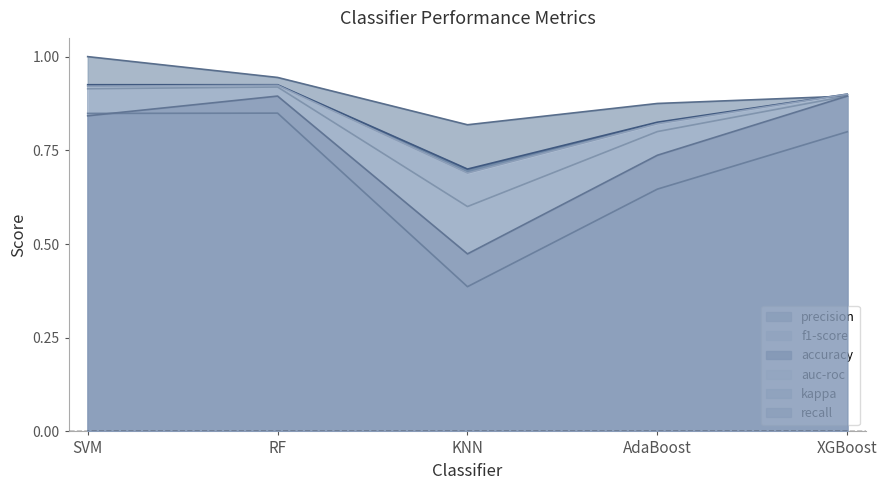

True or false: recall has a value of 0.2 at KNN.

False